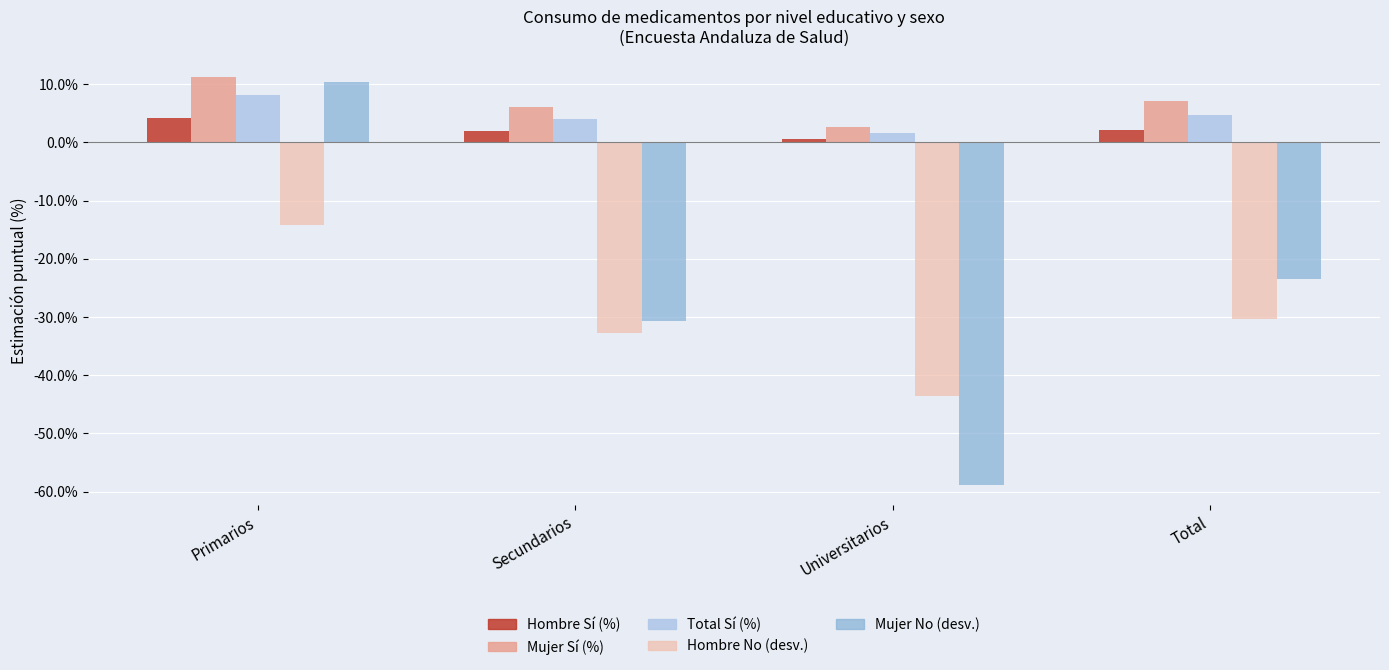

At which category is the sum across all series the highest?

Primarios